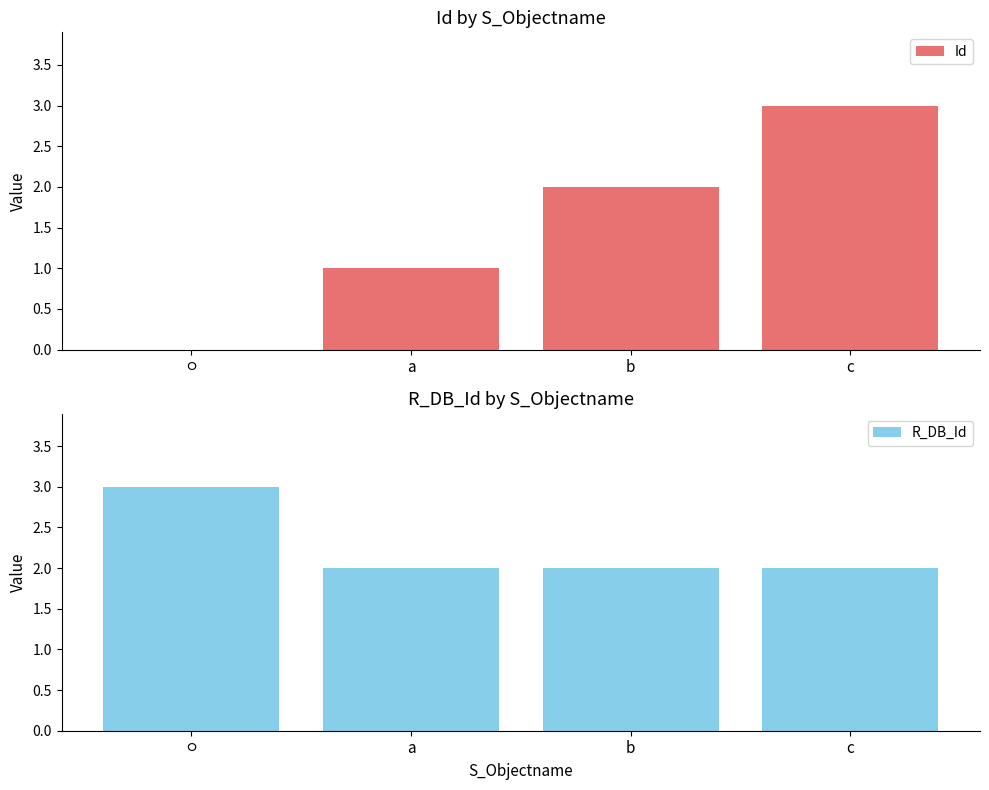

What is the label of the 3rd bar from the left?

b